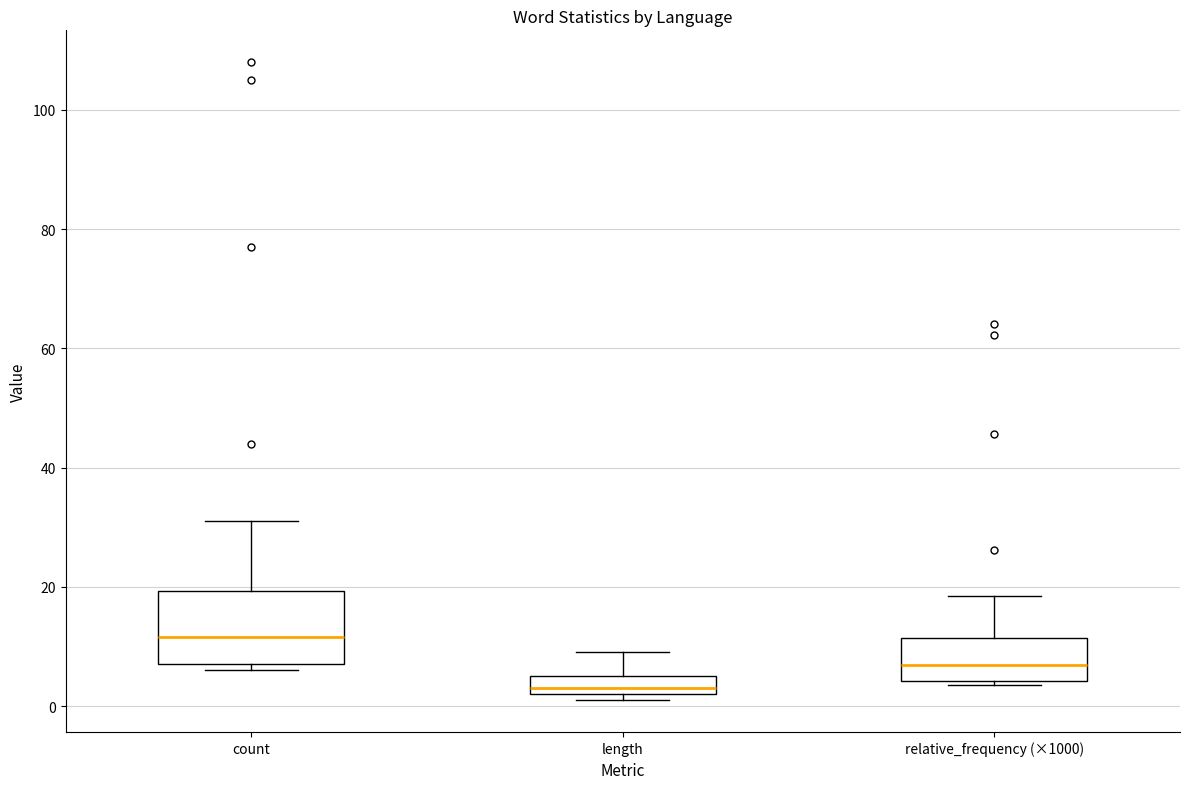

Reading left to right, read every box against the y-axis: the position of its median line, the range the box covers, and the ends of its whiskers. The values are not printed on the chart, so give them approximately, as read against the axis.

count: median 12, box 8 to 20, whiskers 6 to 32
length: median 4, box 2 to 6, whiskers 2 (just below the box's lower edge) to 10
relative_frequency (×1000): median 6, box 4 to 12, whiskers 4 to 18